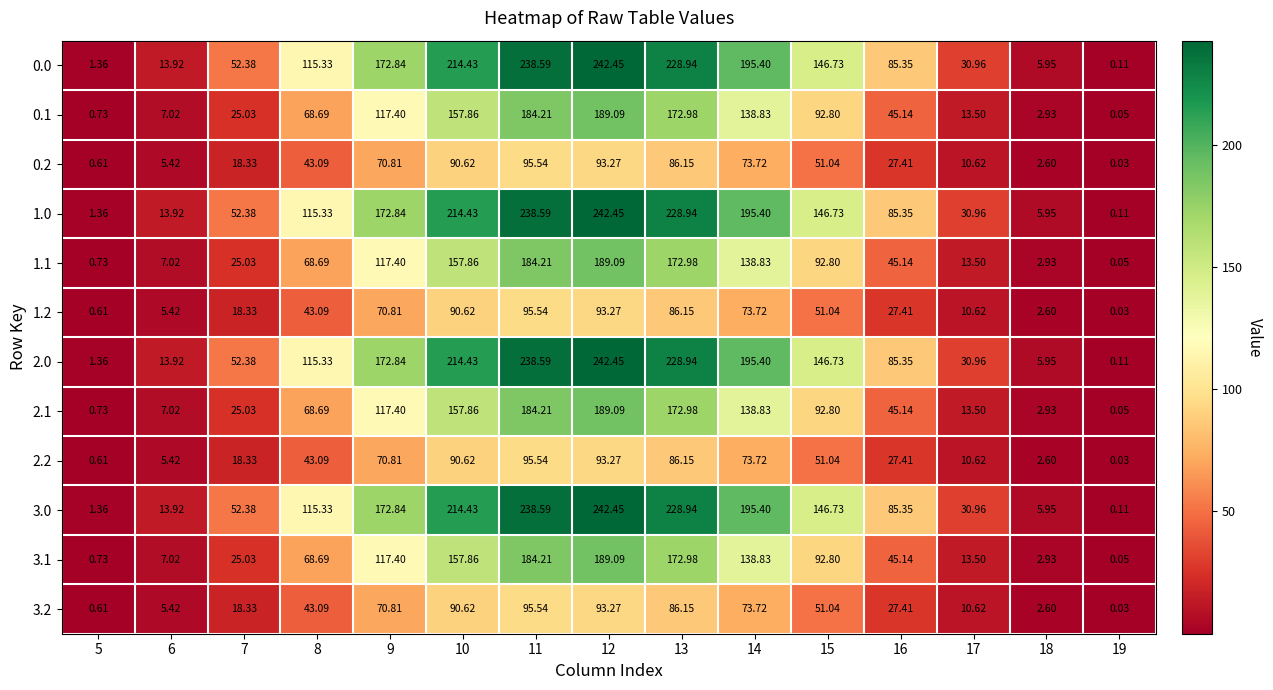

Is the value of 1.1 at 17 greater than the value of 3.1 at 7?

No